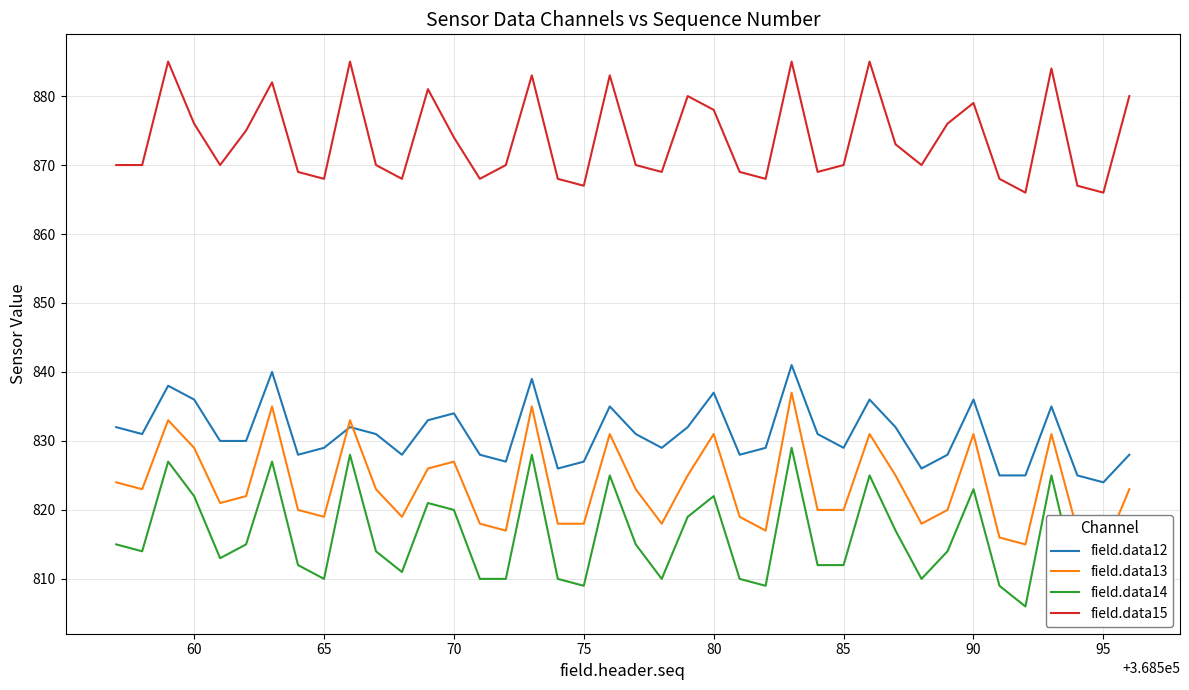

True or false: field.data15 and field.data12 cross at least once.

False